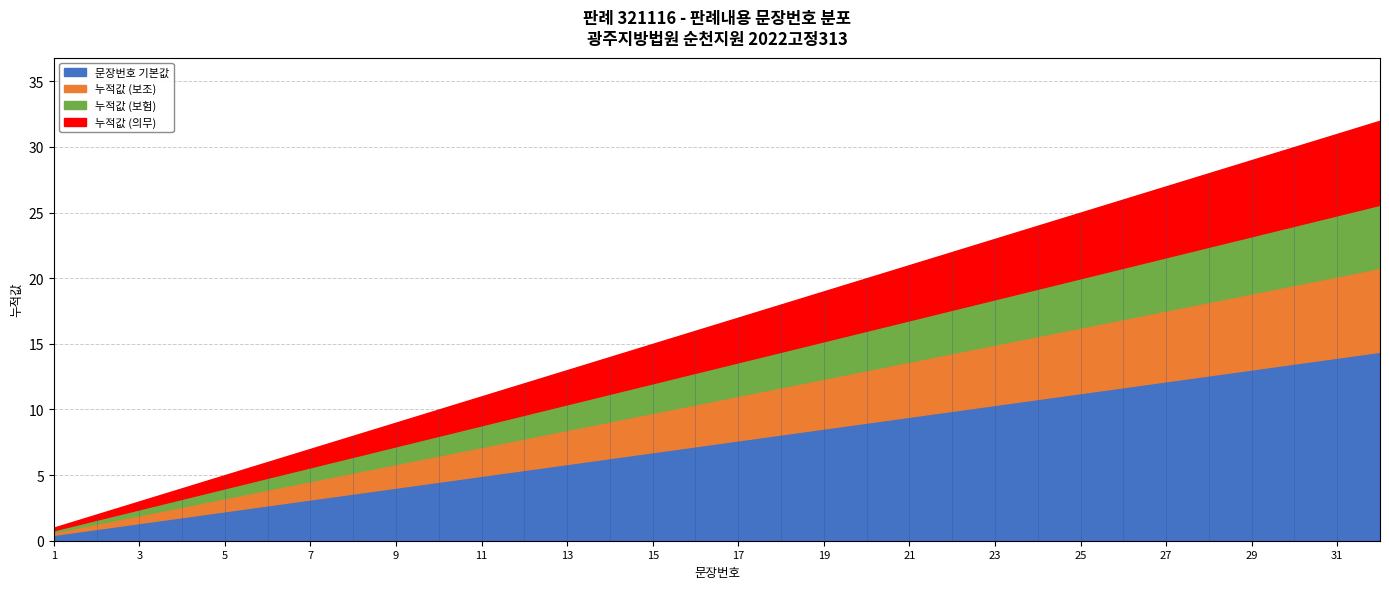

What value does the data have at 18, to the nearest 10?

20